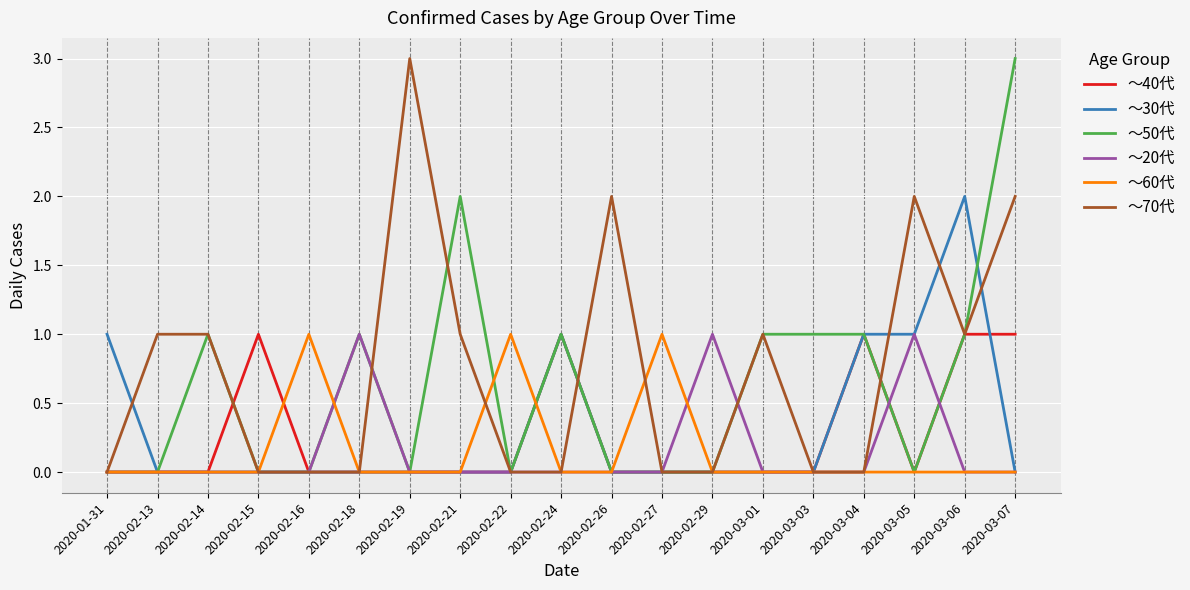

Which category has the highest value in the ～70代 series?

2020-02-19